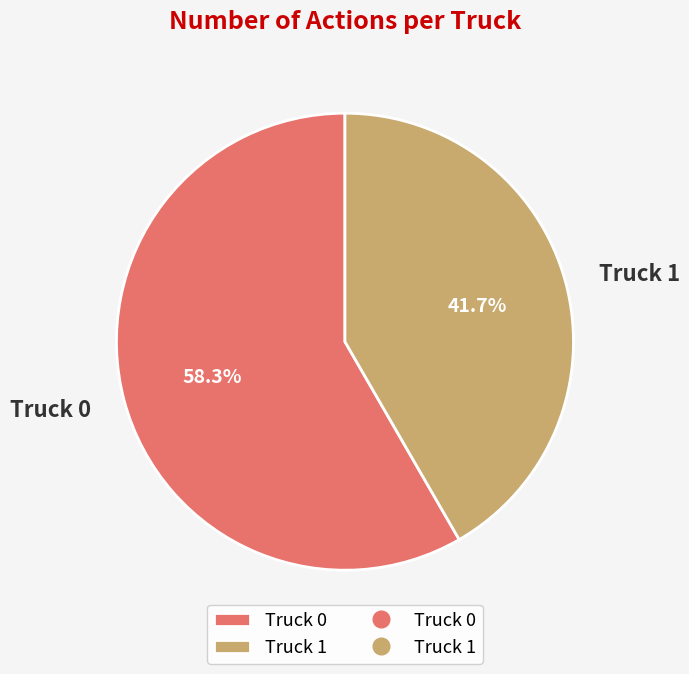

What is the majority slice?

Truck 0